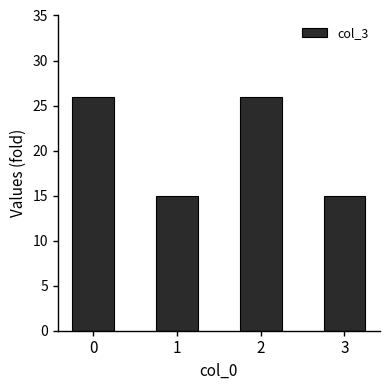

What is the sum of all values?

82